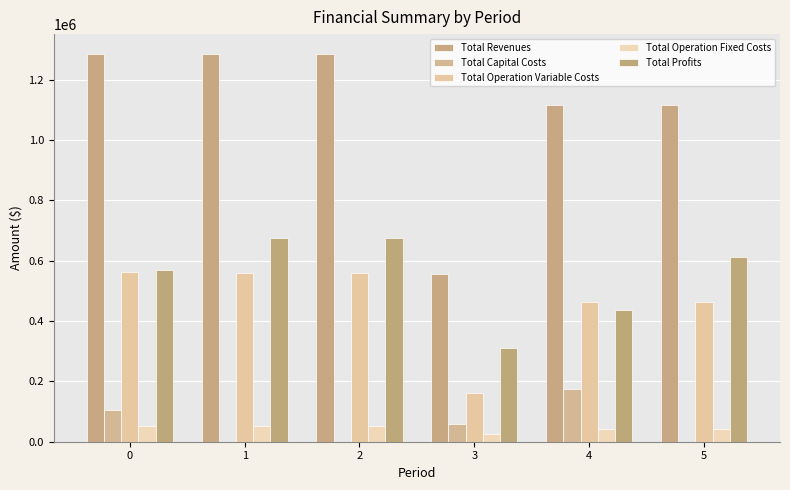

Which series has the largest total across all categories?

Total Revenues